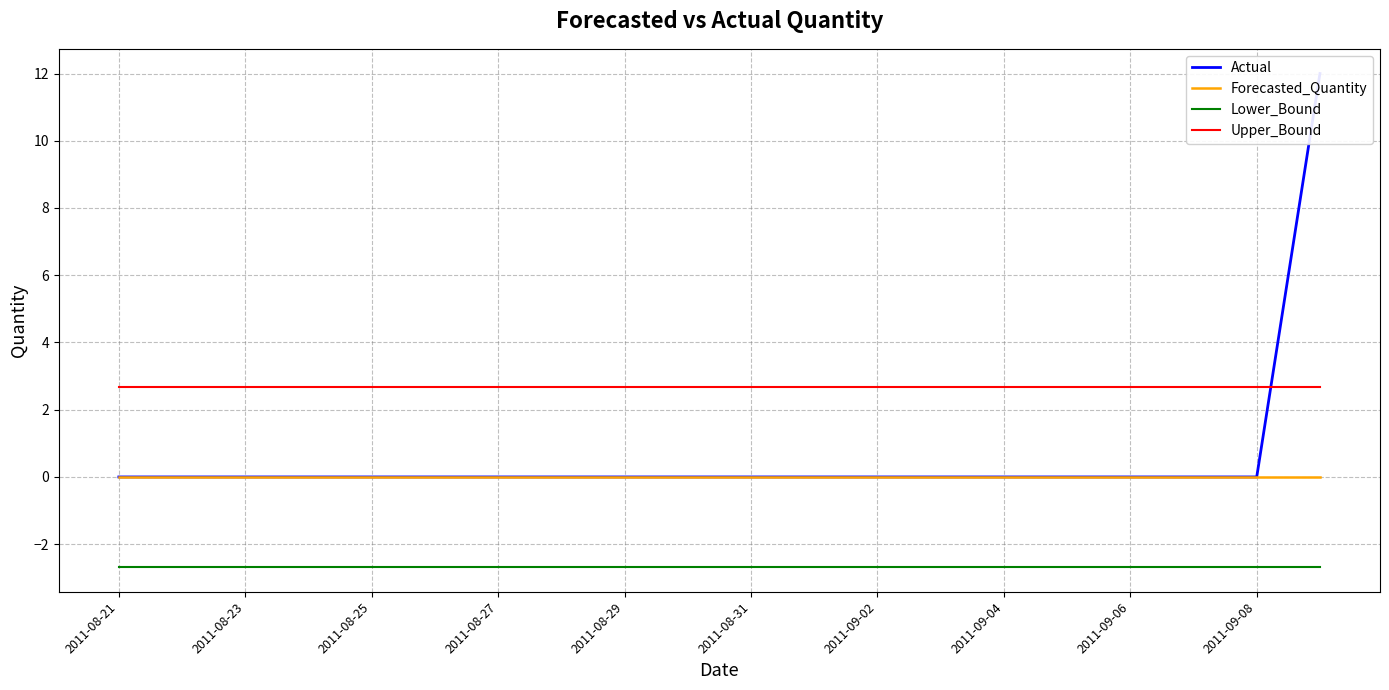

How many intersections are there between Actual and Upper_Bound?

1